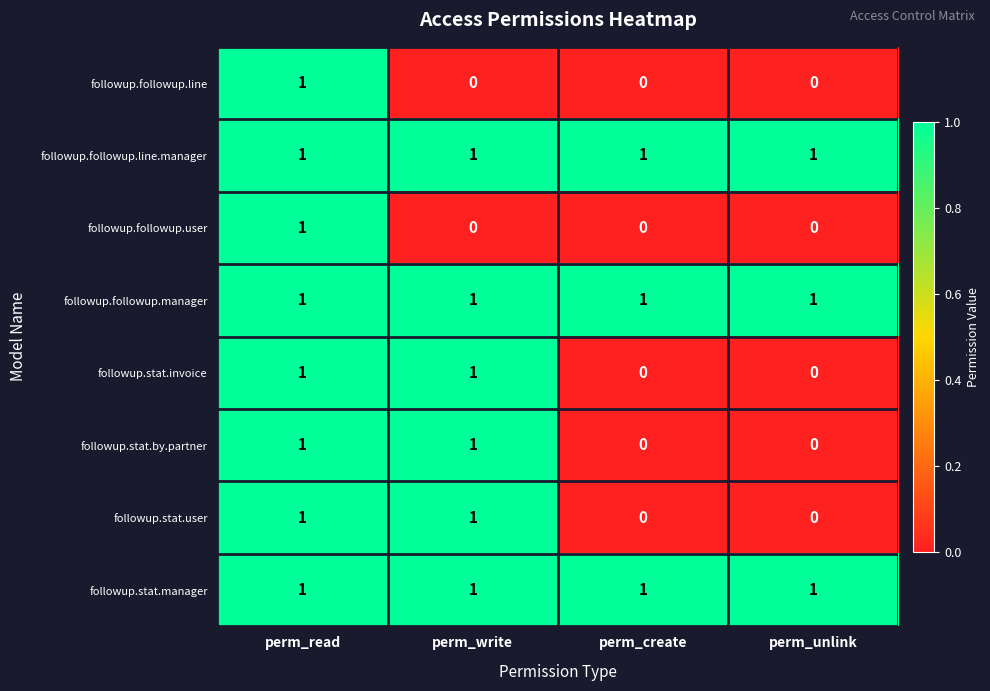

At how many categories does at least one series exceed 0?

4